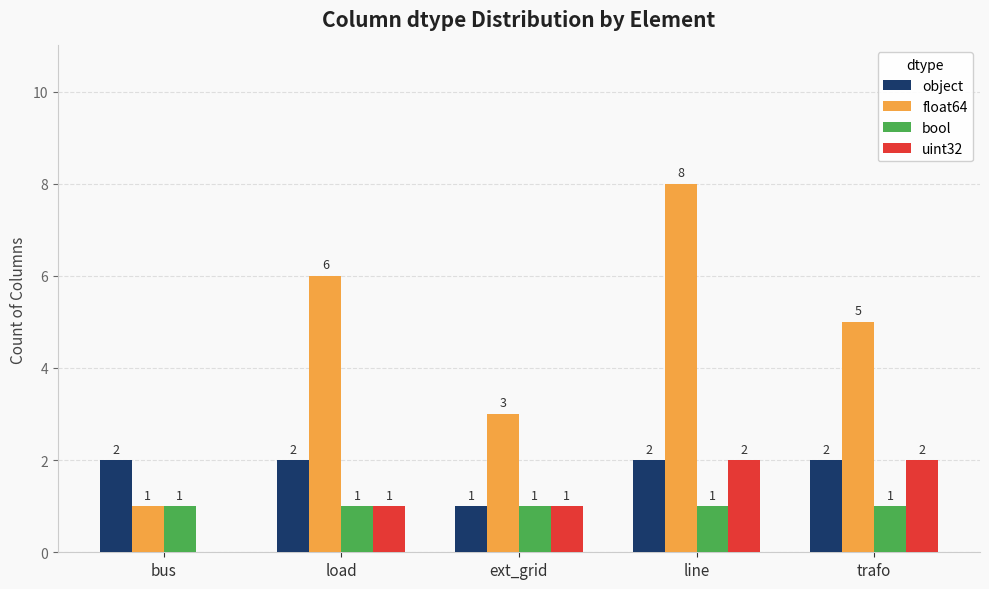

What is the sum of all bool values?

5